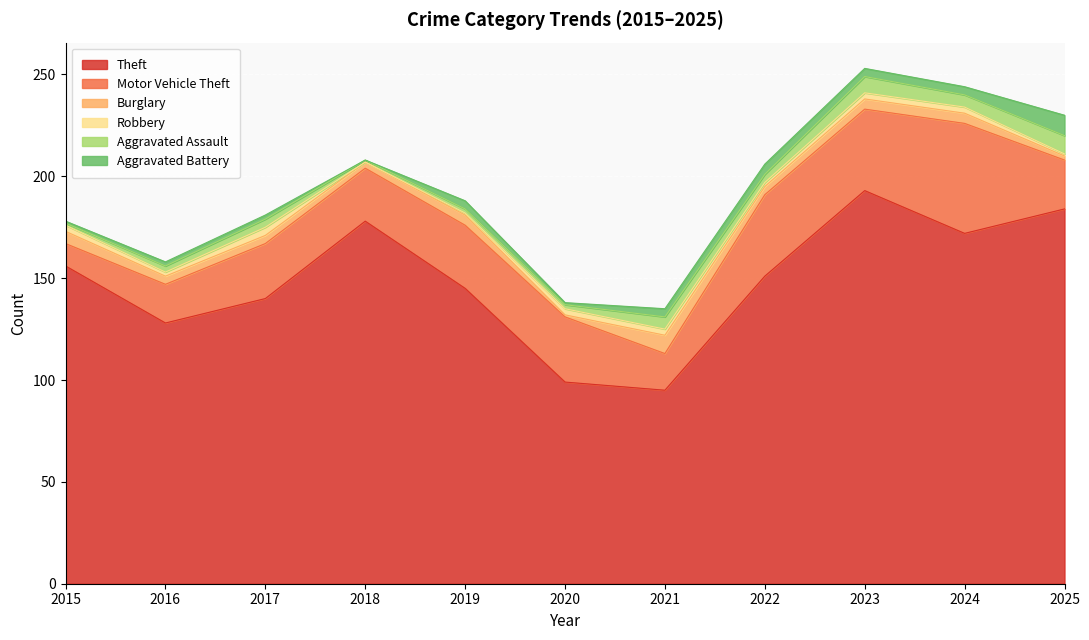

Which series changed the most between 2016 and 2019?

Theft